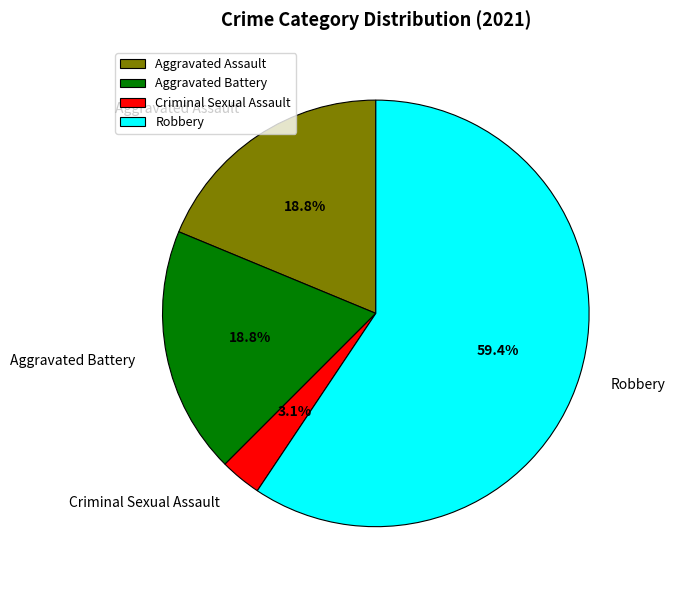

To the nearest percent, what percentage of the pie is Aggravated Battery?

19%